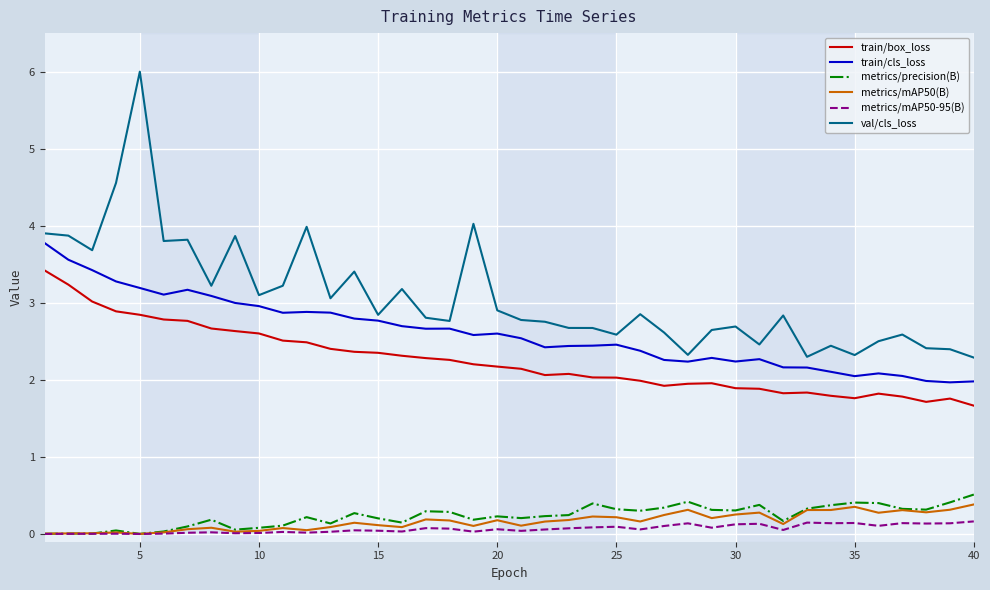

True or false: metrics/mAP50(B) has more than 0 points higher than both neighbors.

True